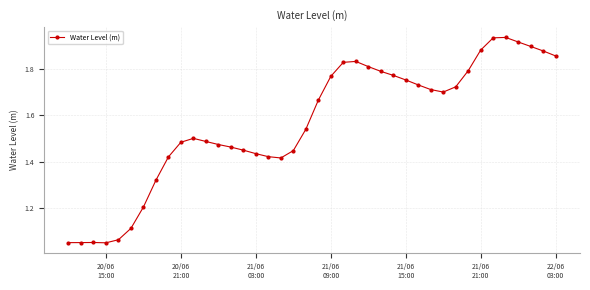

What is the sum of all values?

62.6